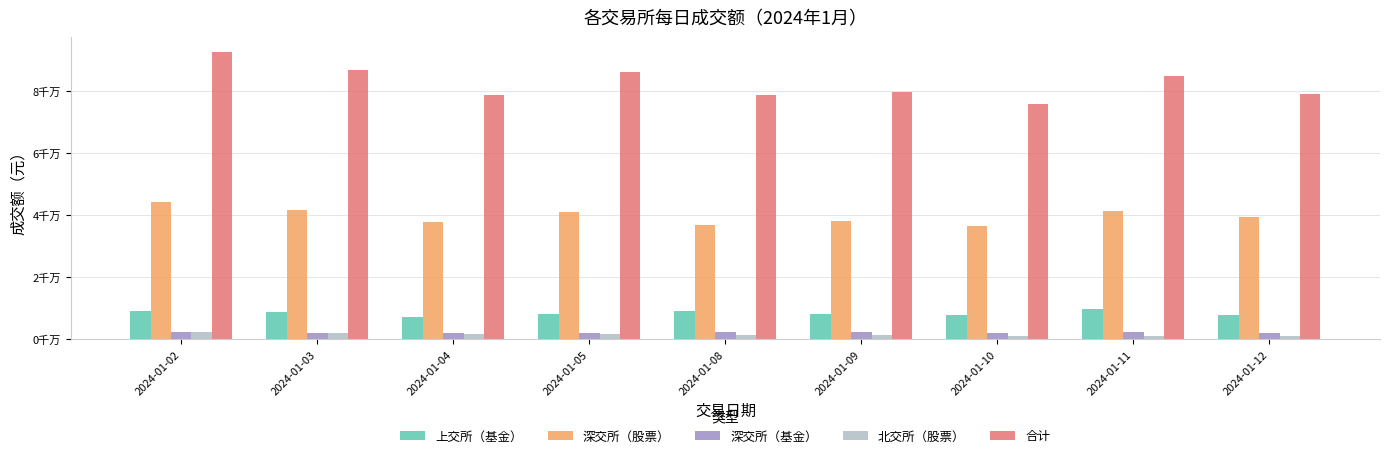

Where is 合计 nearest to the value 84219571?

2024-01-11